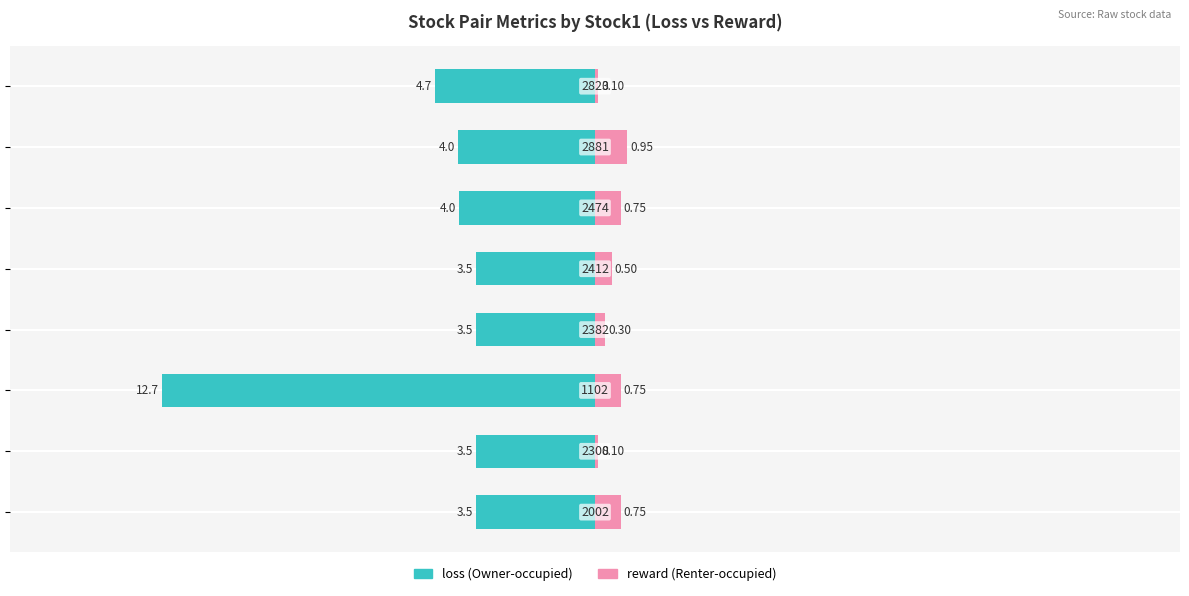

What is the value of the reward bar at the 1st from the left?

0.8